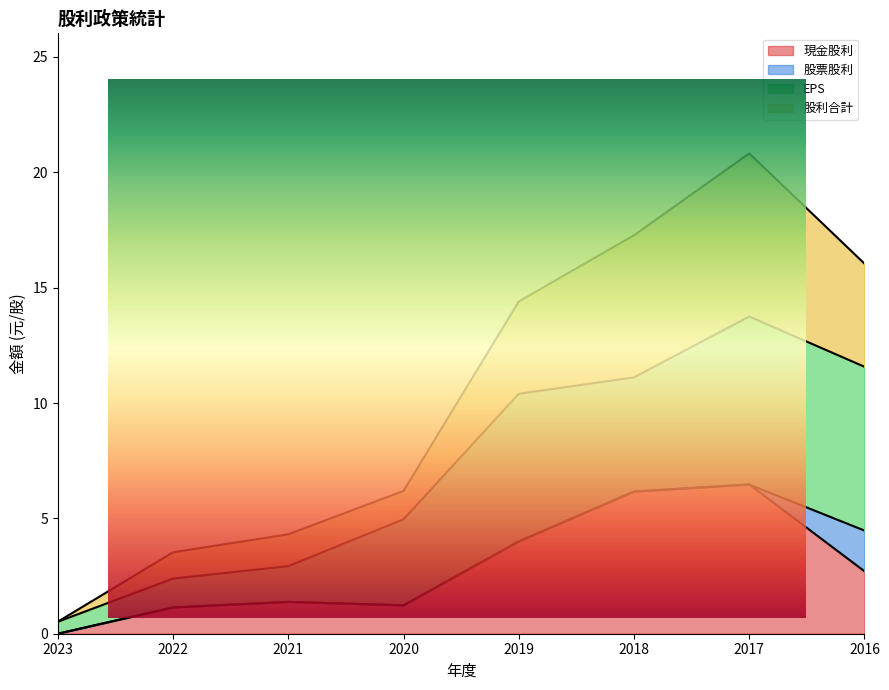

Between 2019 and 2020, which is larger?

2019